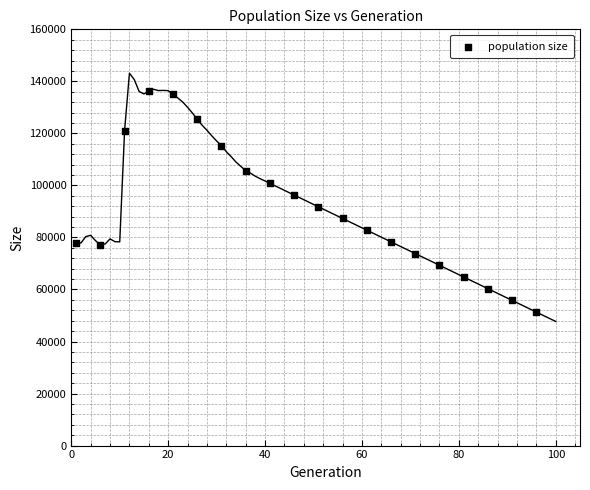

What is the range of X values (max minus min)?

95